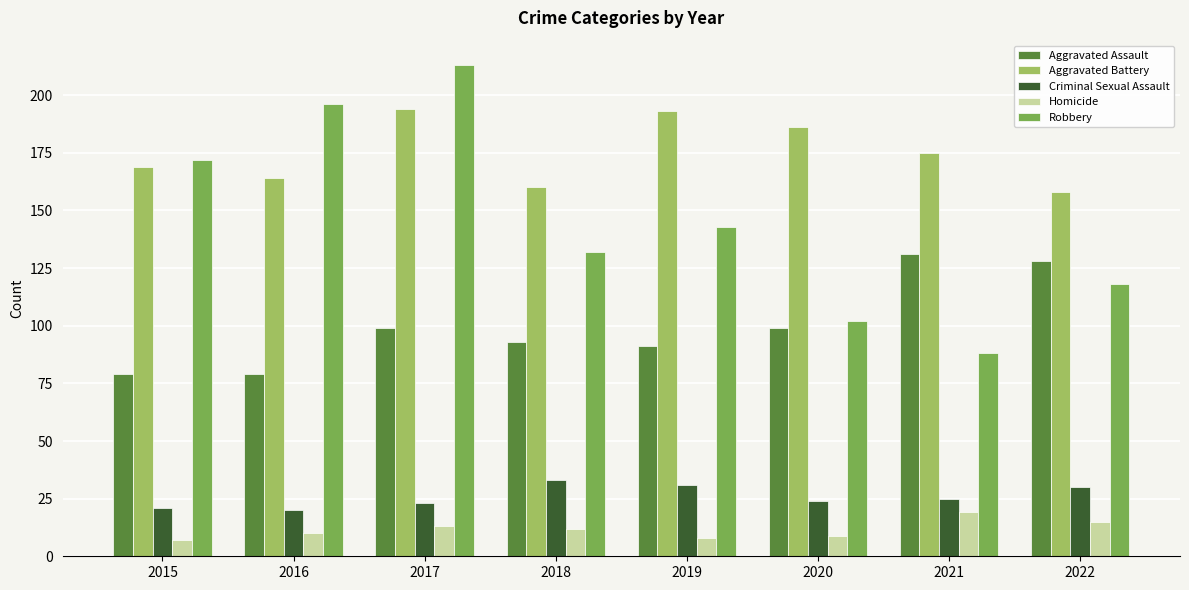

Between 2016 and 2022, which series saw the biggest shift?

Robbery